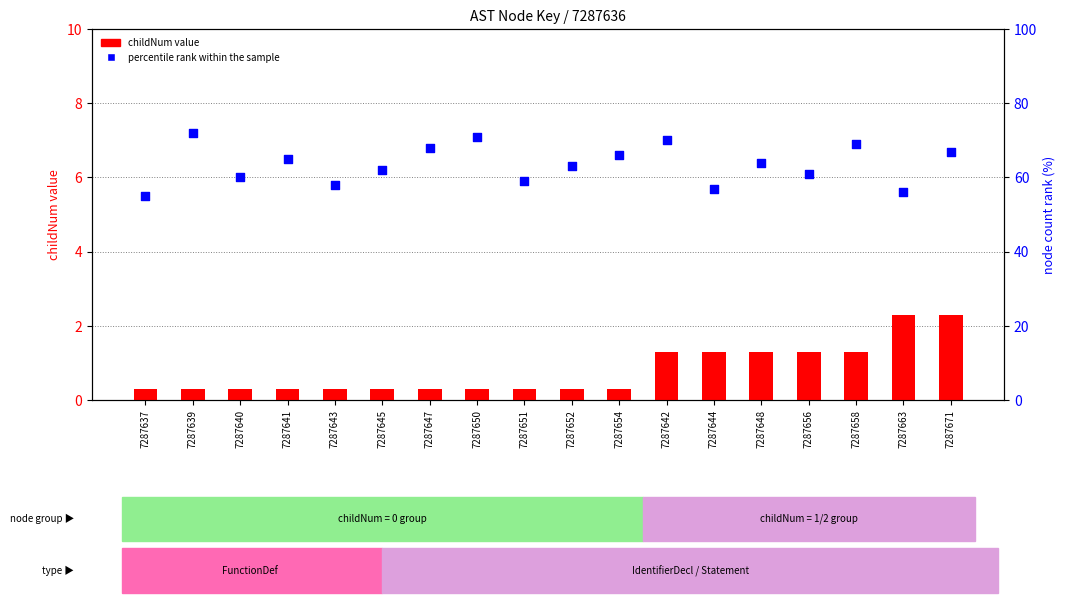

What is the total value across all series at 7287643?

58.3